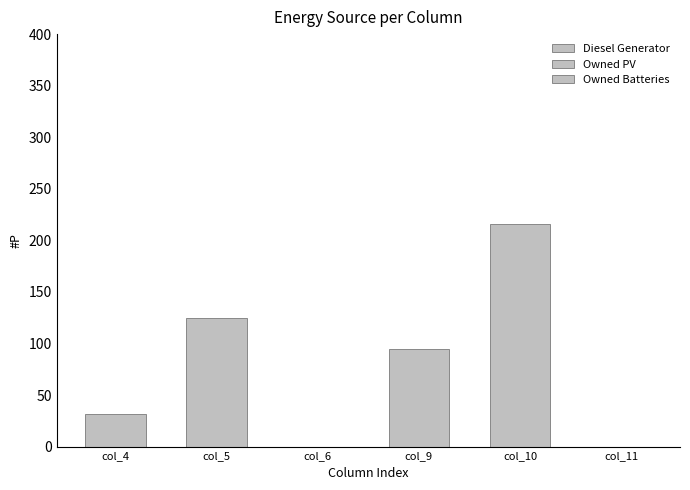

What is the greatest value displayed?

216